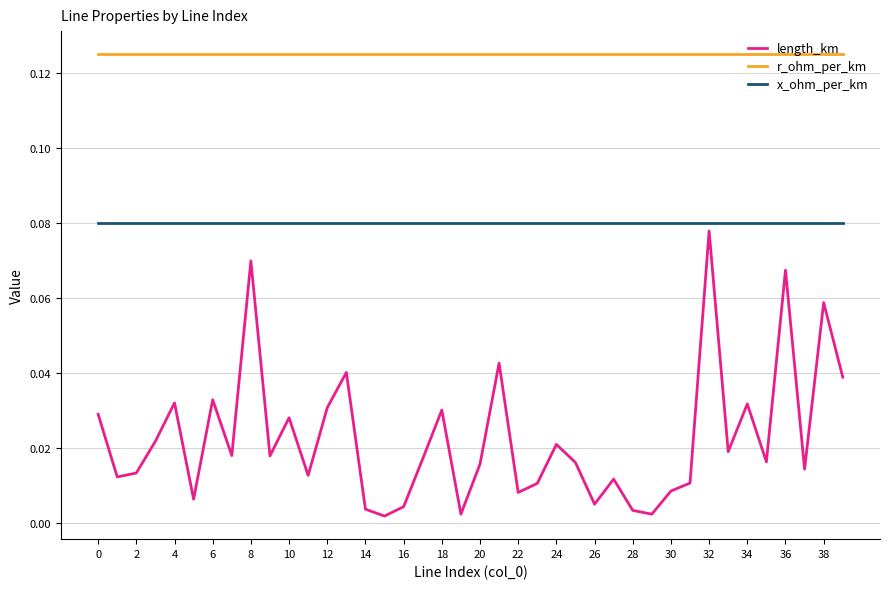

How many lines are shown in the chart?

3